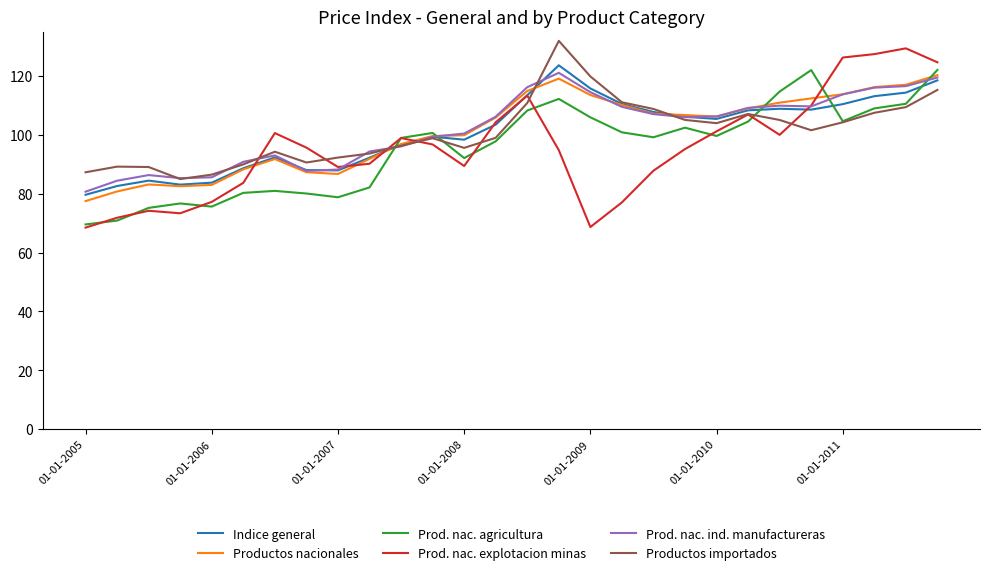

Which series has the widest spread of values?

Prod. nac. explotacion minas